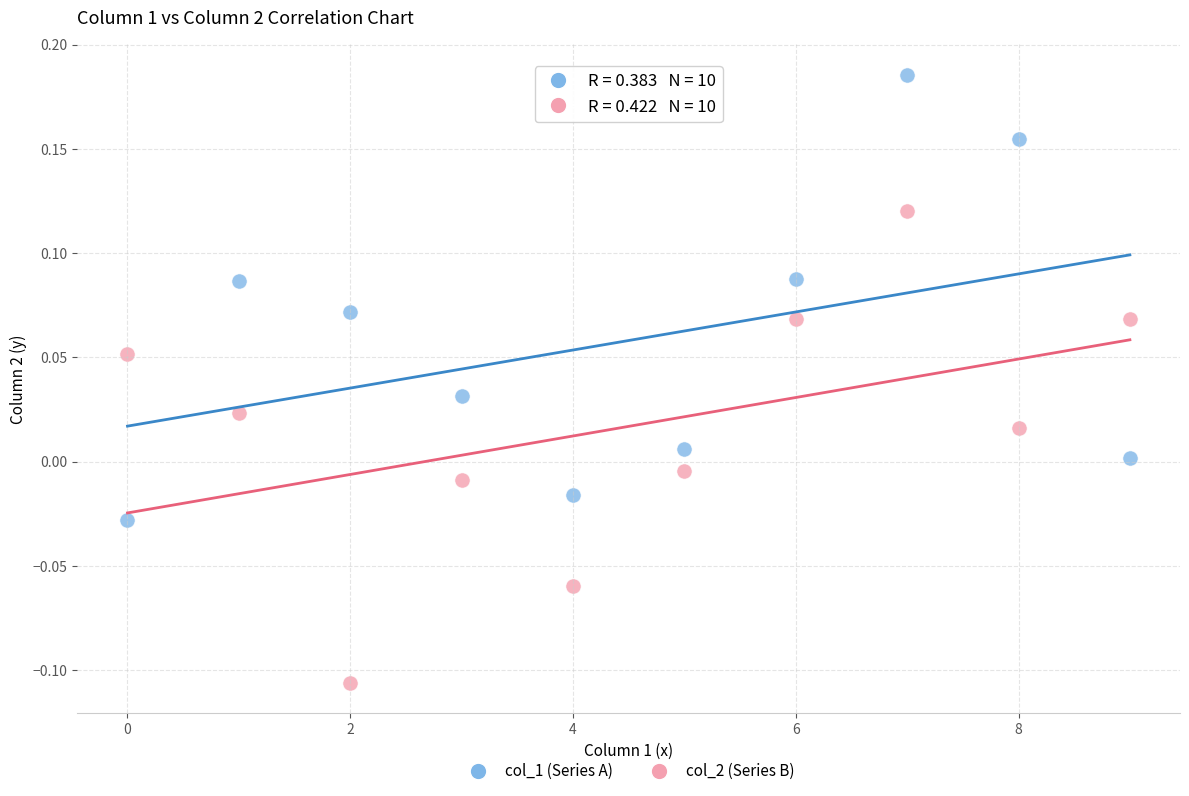

Across all data points, what is the range of Y values (max minus min)?

0.3